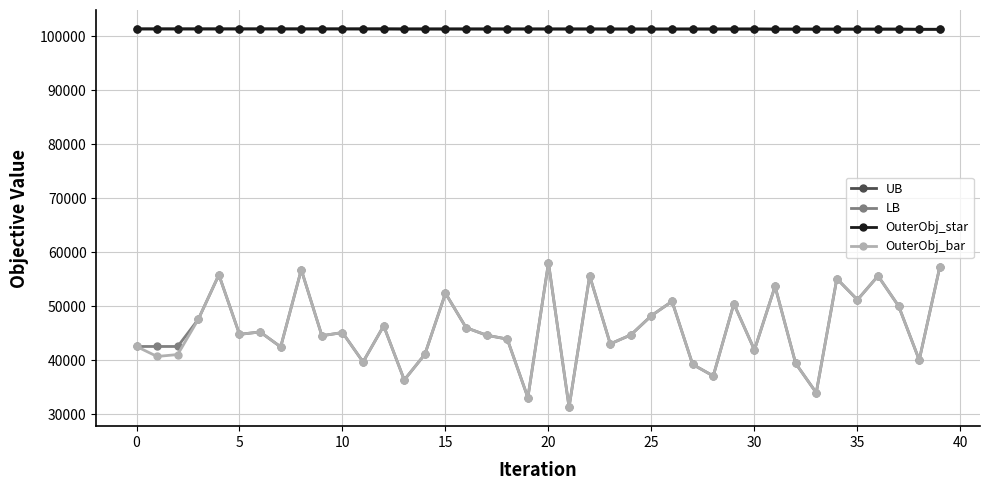

What are all the series names shown in the legend?

UB, LB, OuterObj_star, OuterObj_bar